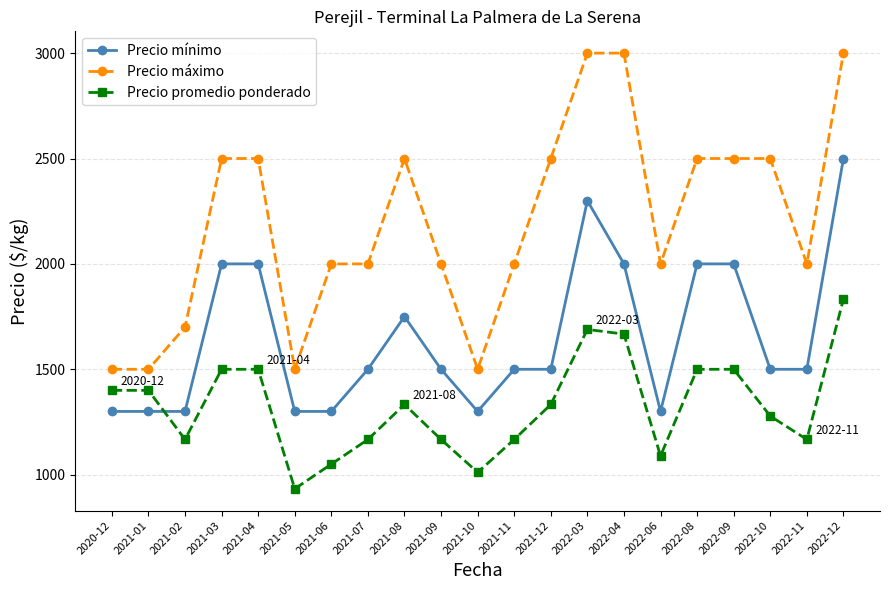

At 2022-09, list the series in order from smallest to largest.

Precio promedio ponderado, Precio mínimo, Precio máximo